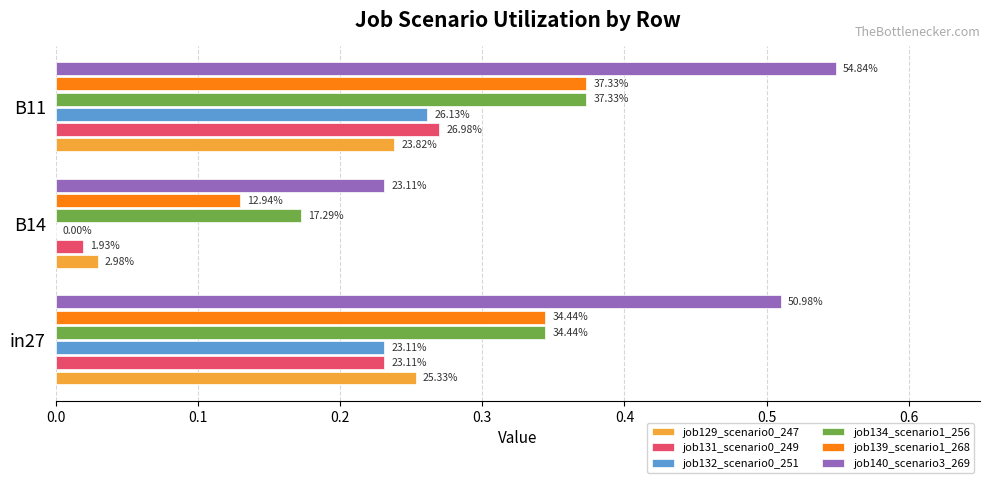

How many groups of bars are there?

3